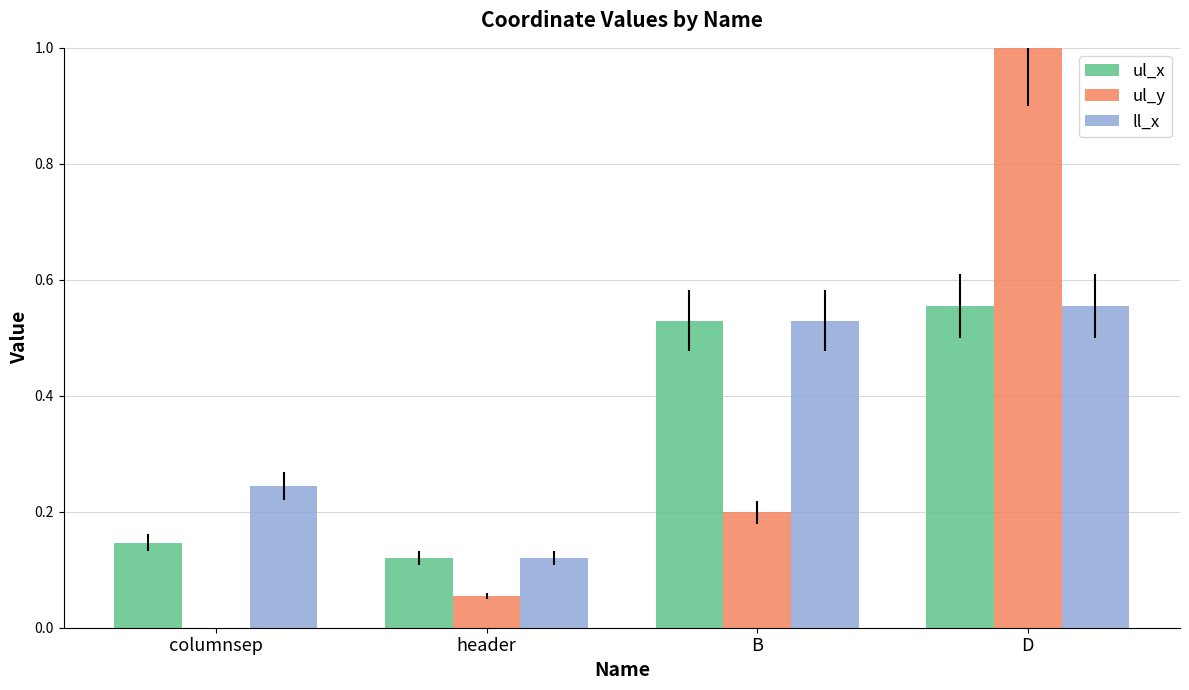

What is the total value across all series at B?

1.3